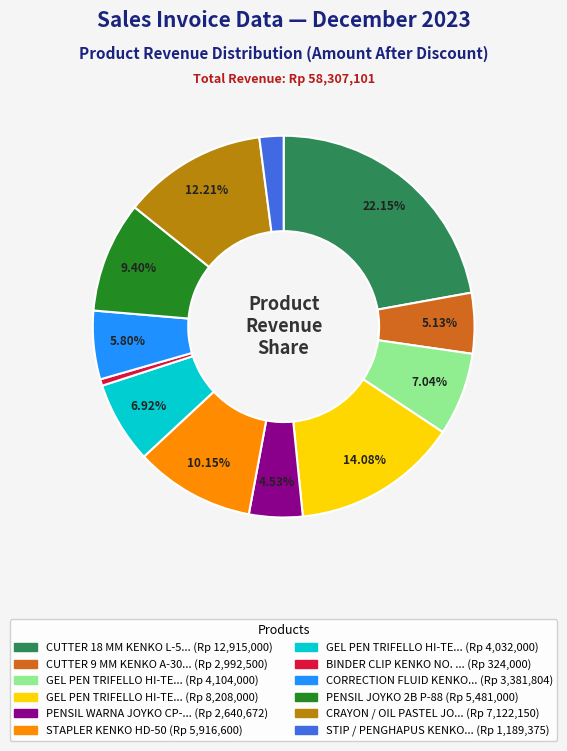

Does any single category account for the majority?

No